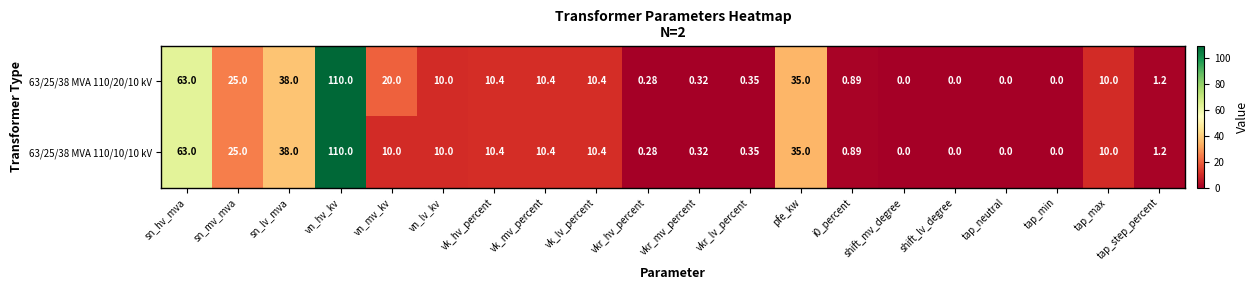

List the series in order of their overall mean, highest first.

63/25/38 MVA 110/20/10 kV, 63/25/38 MVA 110/10/10 kV